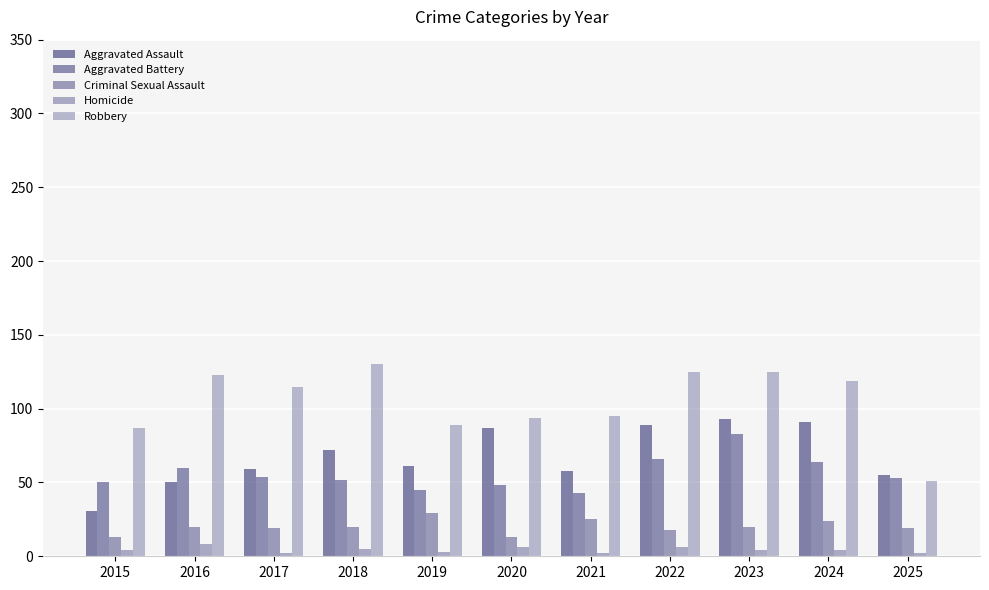

Is it true that Aggravated Assault equals 160 at 2022?

False